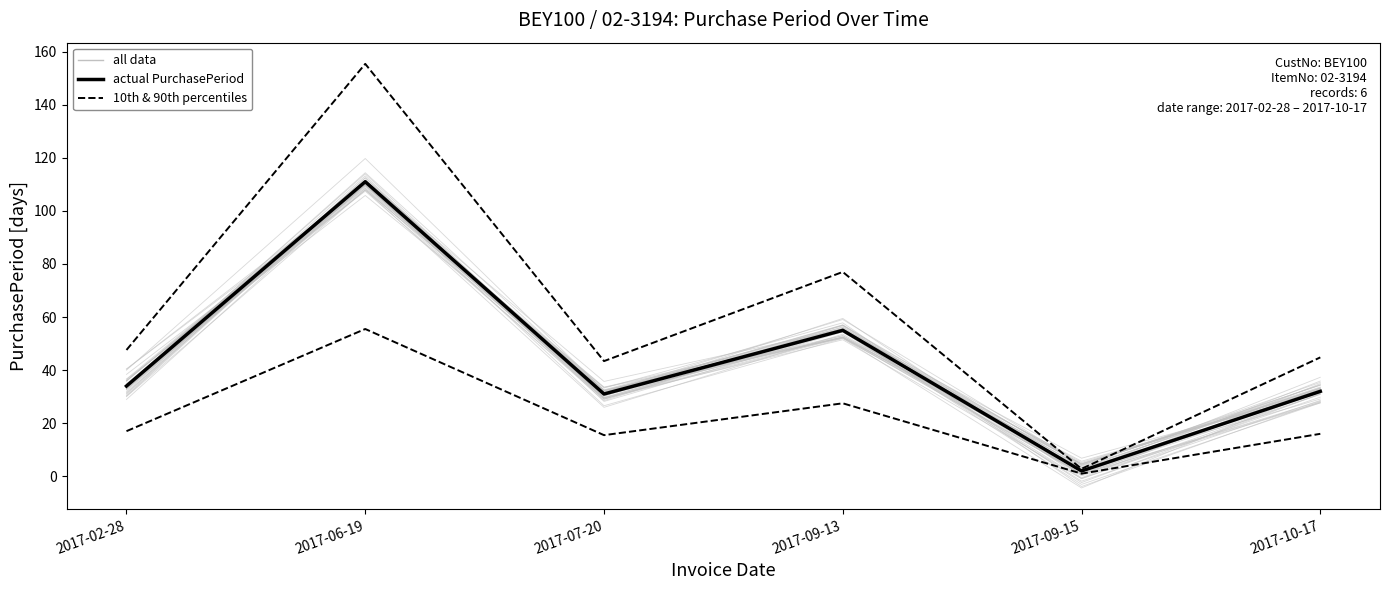

The 10th & 90th percentiles series shows 7.1 at 2017-09-13. True or false?

False